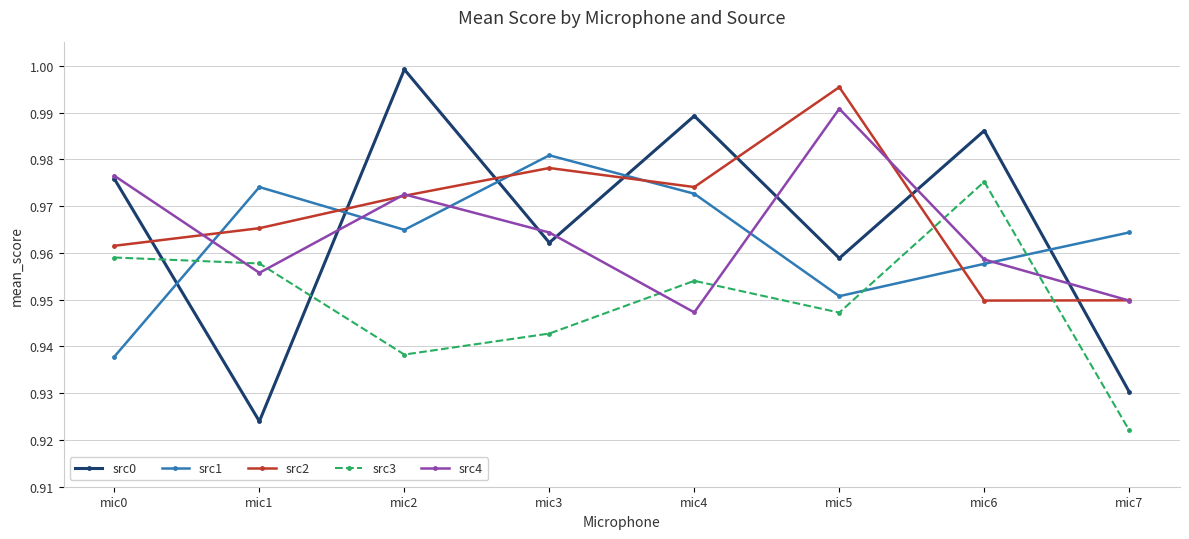

At which category does the chart reach its minimum across all series?

mic7